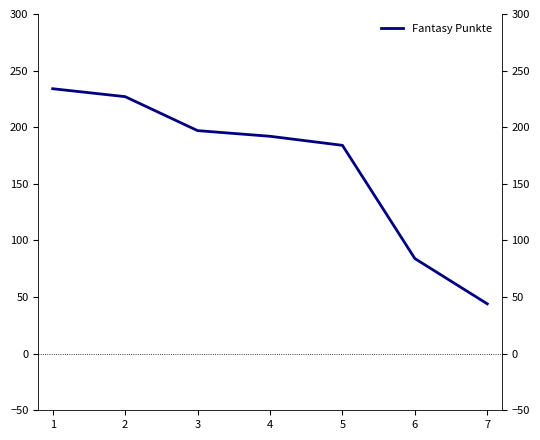

What is the value of the 7th point from the left?

44